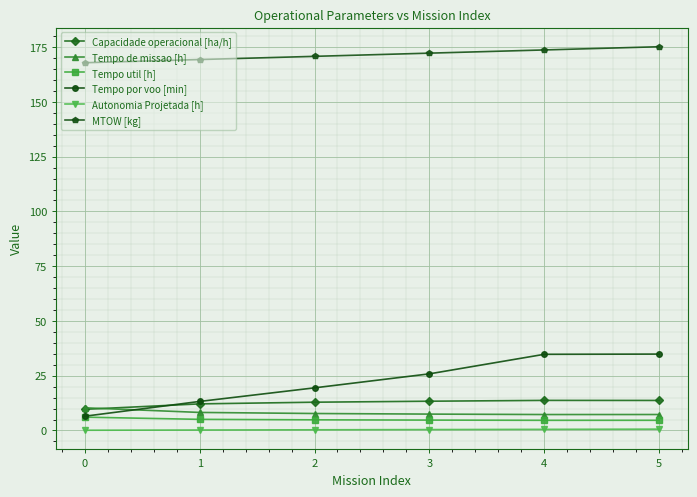

The value of Tempo util [h] at 1 is 5.1. True or false?

True